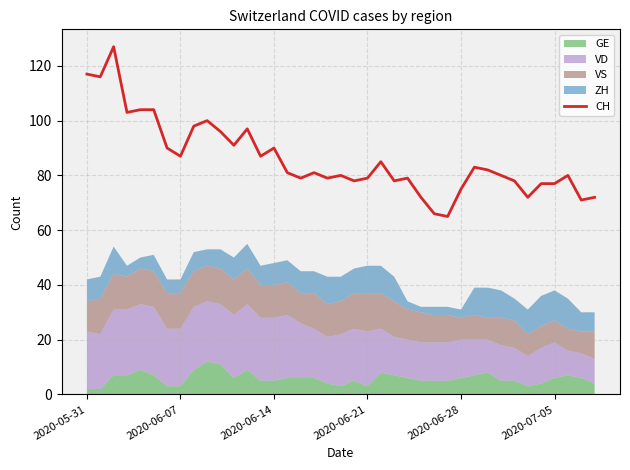

The value at 32 is 78. True or false?

True